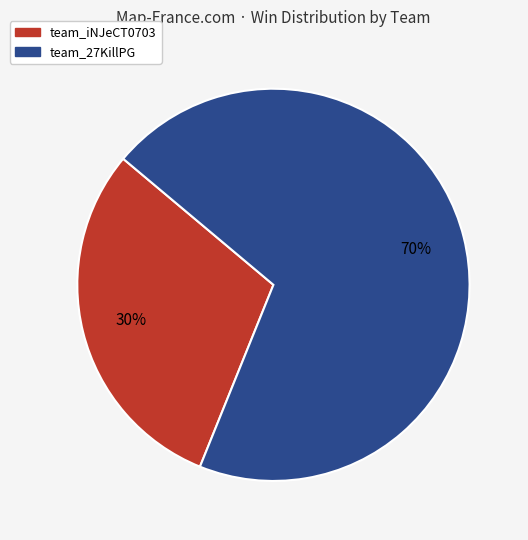

True or false: team_iNJeCT0703 accounts for 30% of the total.

True